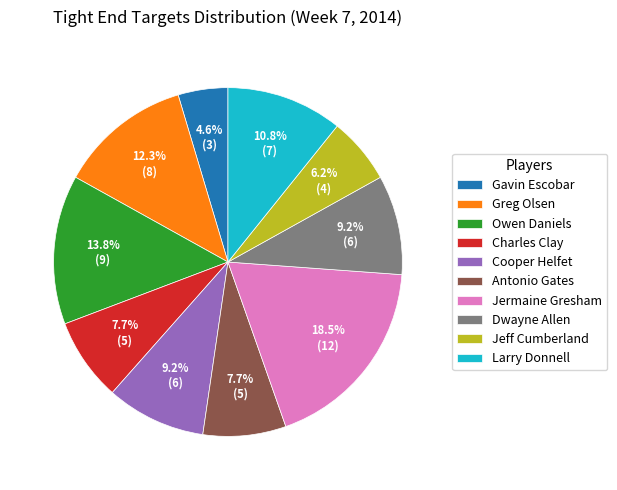

Which slice is the smallest?

Gavin Escobar